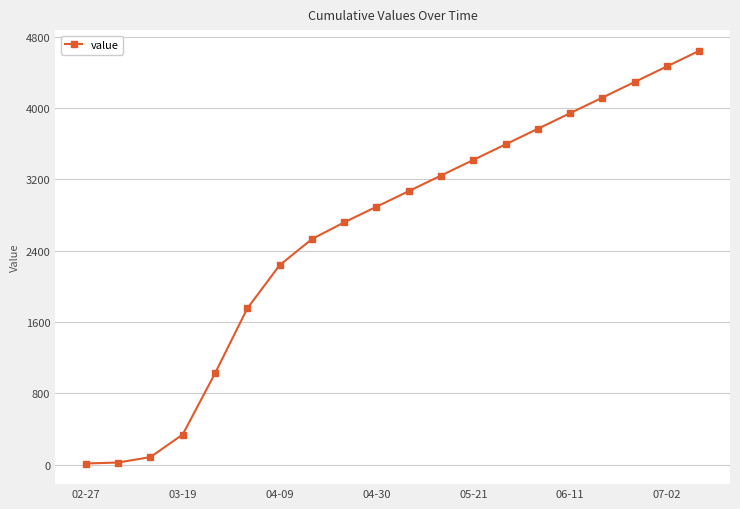

How many lines are shown in the chart?

1